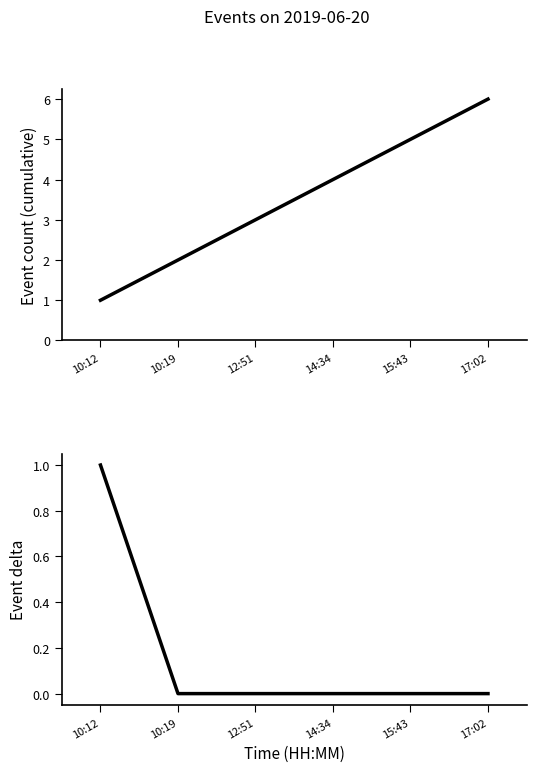

Is it true that events per hour equals 1 at 12:51?

False